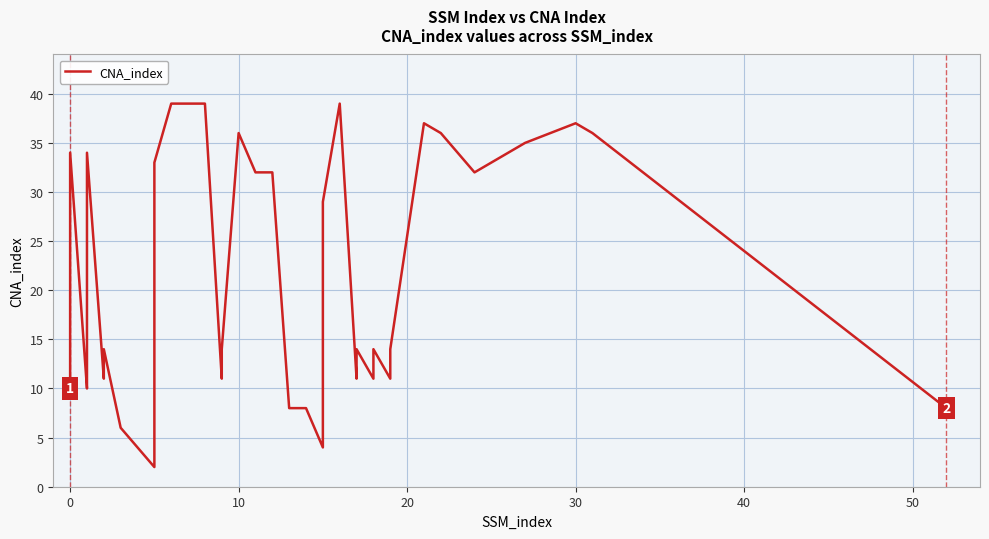

True or false: the data has more than 1 interior local peaks.

True